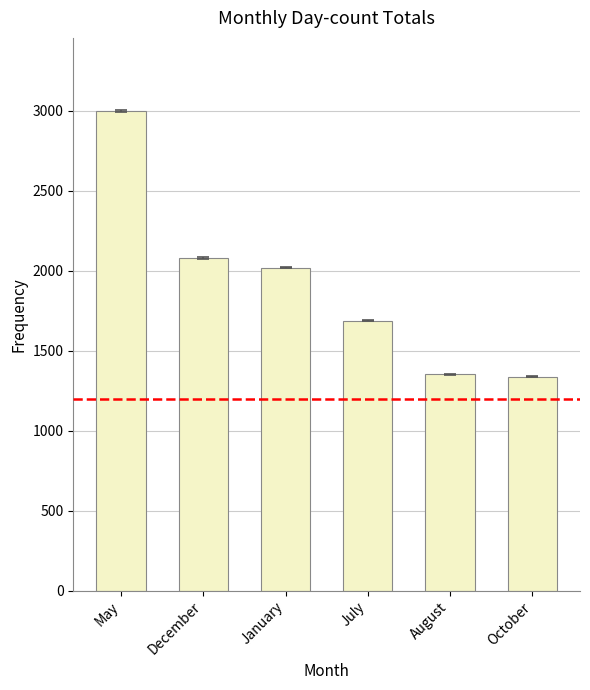

Are the bars horizontal?

No